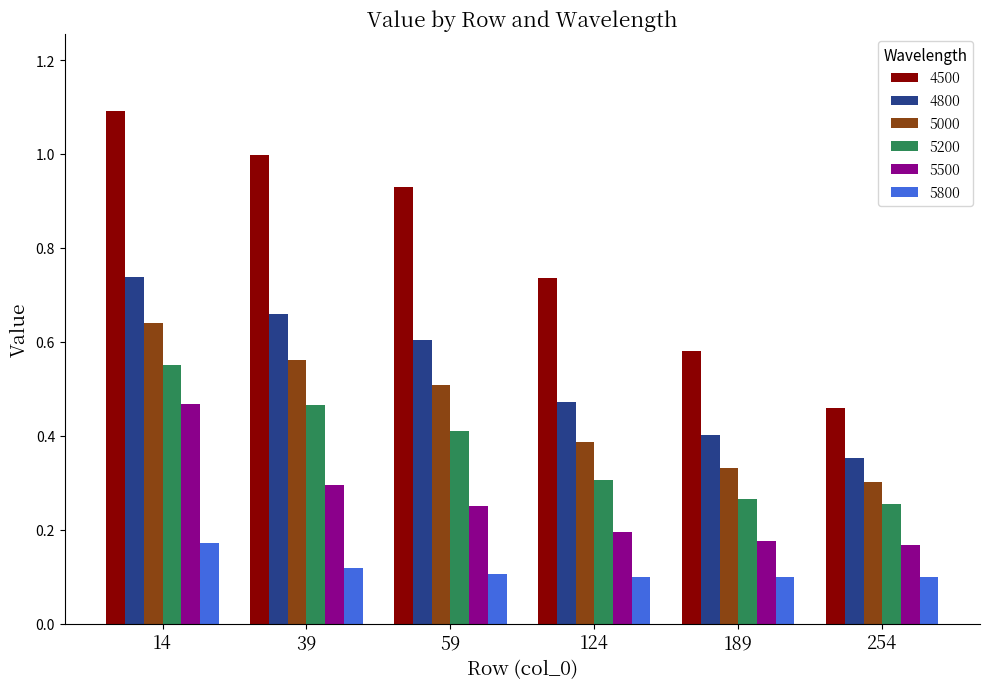

What are all the series names shown in the legend?

4500, 4800, 5000, 5200, 5500, 5800